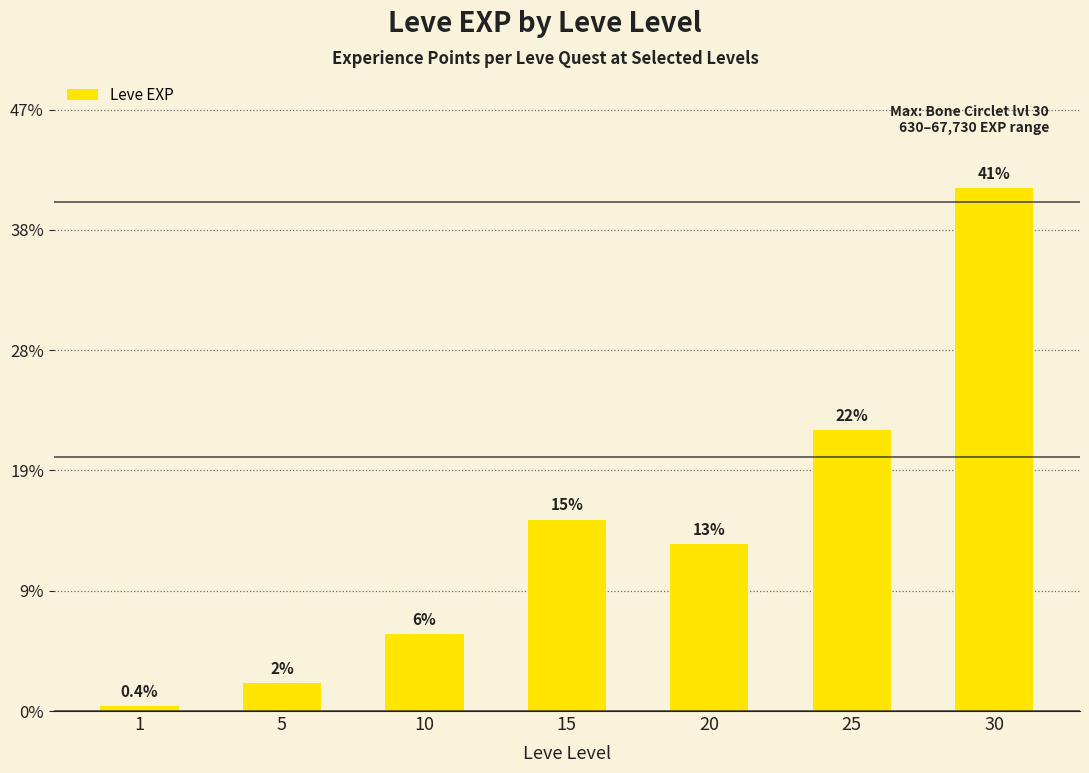

Does the chart contain any negative values?

No